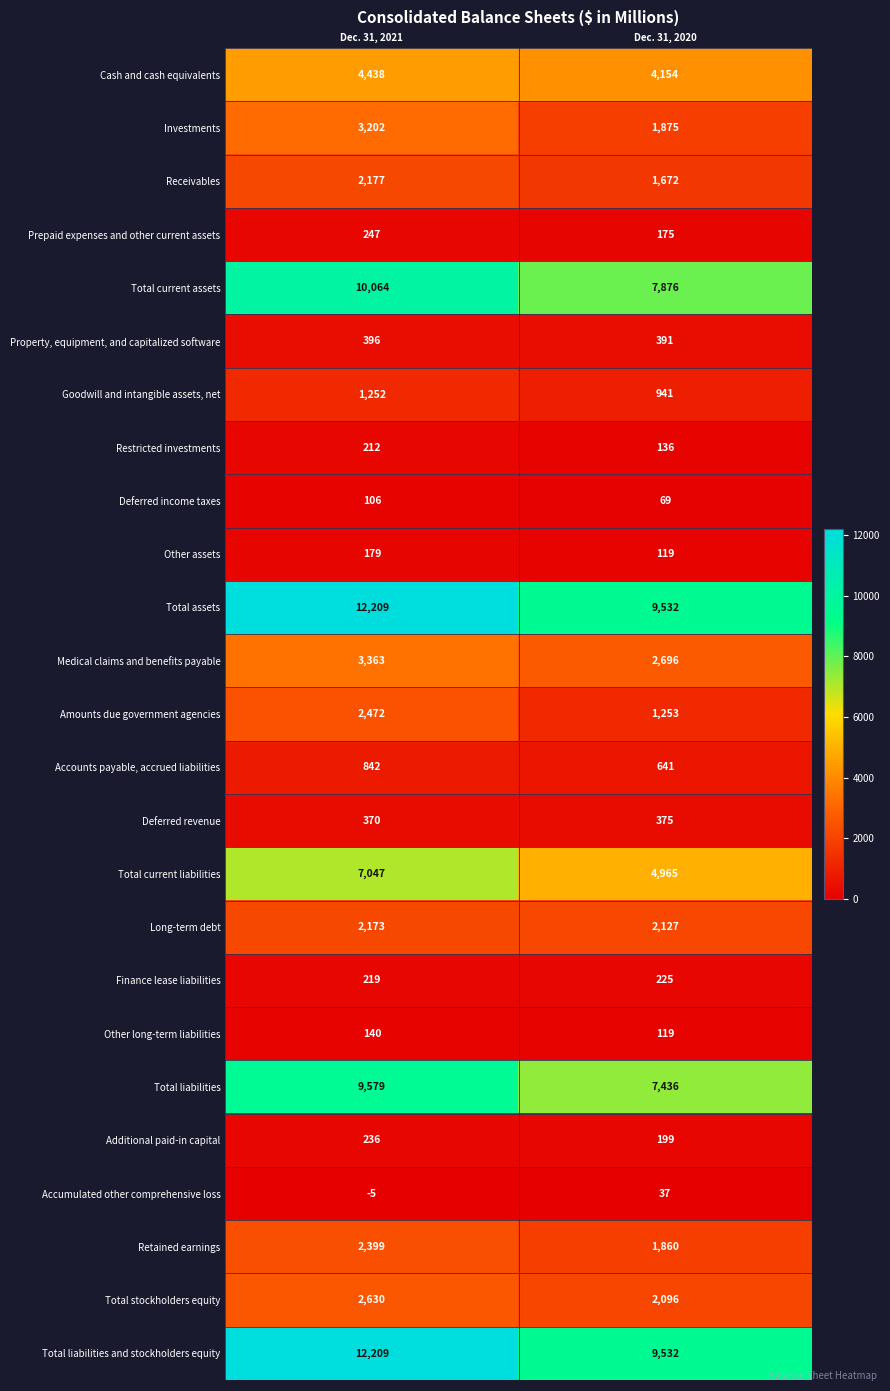

Rank the categories by Long-term debt value from lowest to highest.

Dec. 31, 2020, Dec. 31, 2021